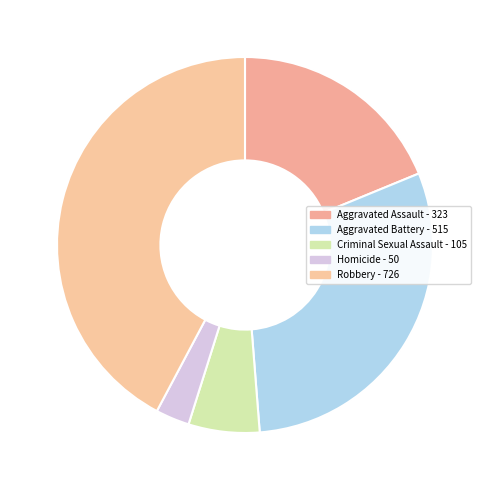

Is there any slice that represents more than half of the pie?

No